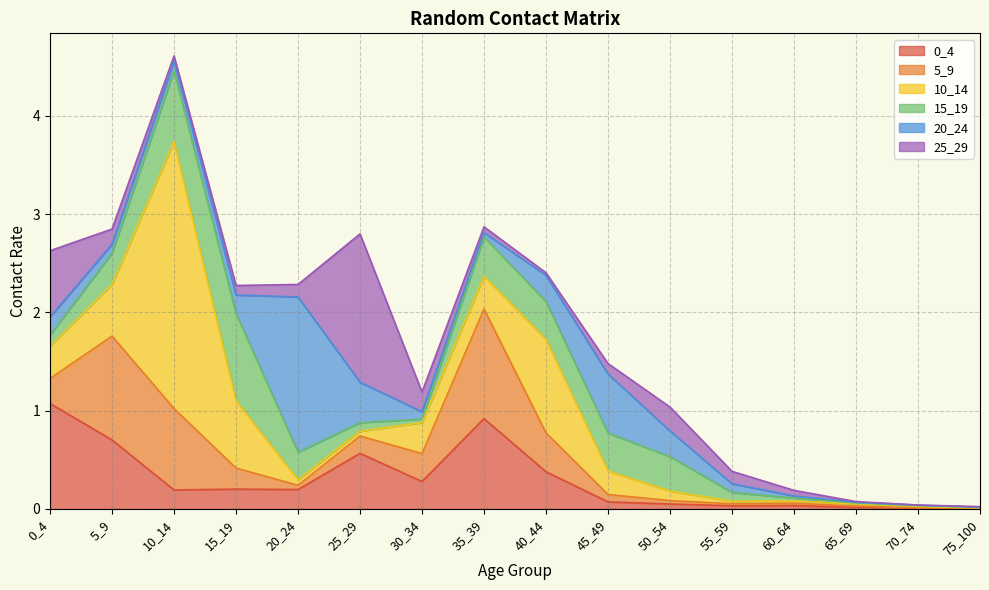

At which category does the chart reach its minimum across all series?

70_74